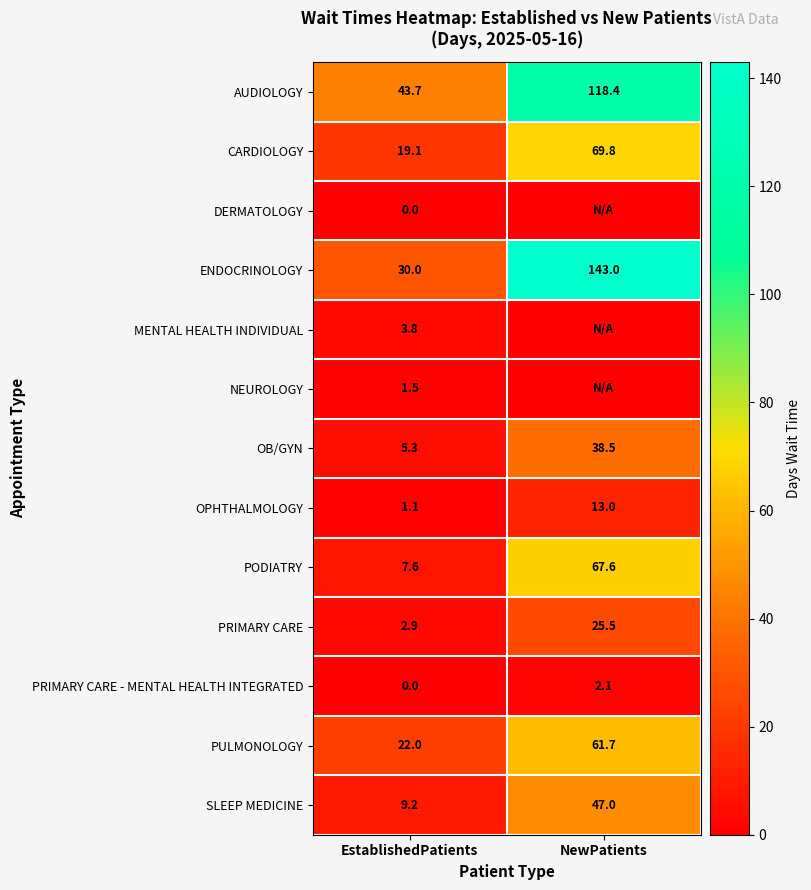

The value of MENTAL HEALTH INDIVIDUAL at EstablishedPatients is 3.8. True or false?

True